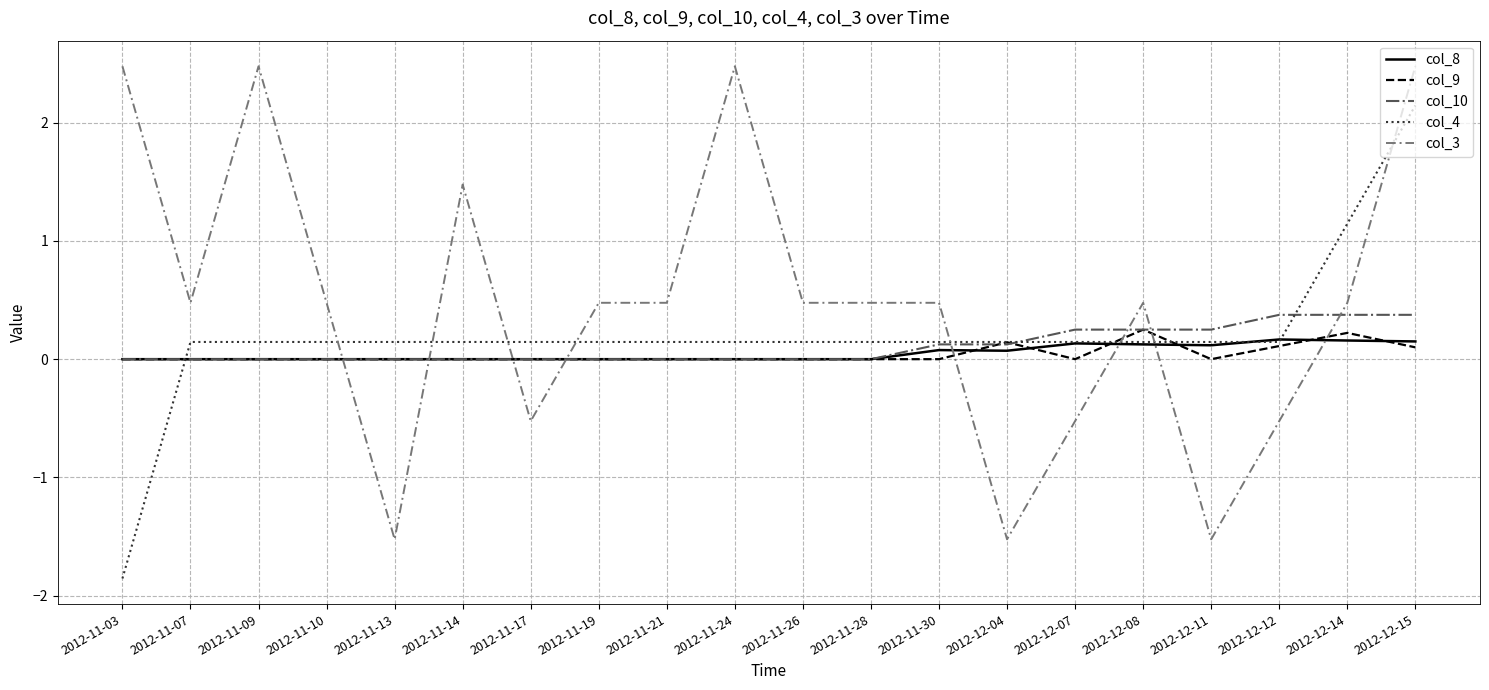

Which category has the lowest value across all series?

2012-11-03